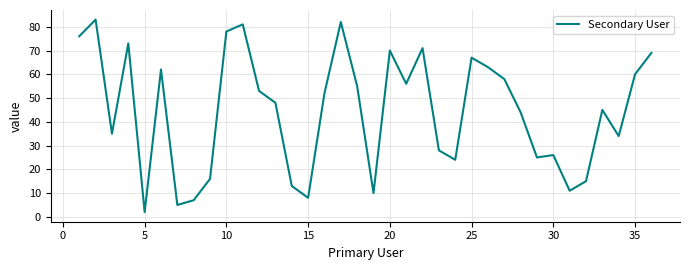

Reading left to right, list all the values displayed in this chart.

76	83	35	73	2	62	5	7	16	78	81	53	48	13	8	52	82	55	10	70	56	71	28	24	67	63	58	44	25	26	11	15	45	34	60	69